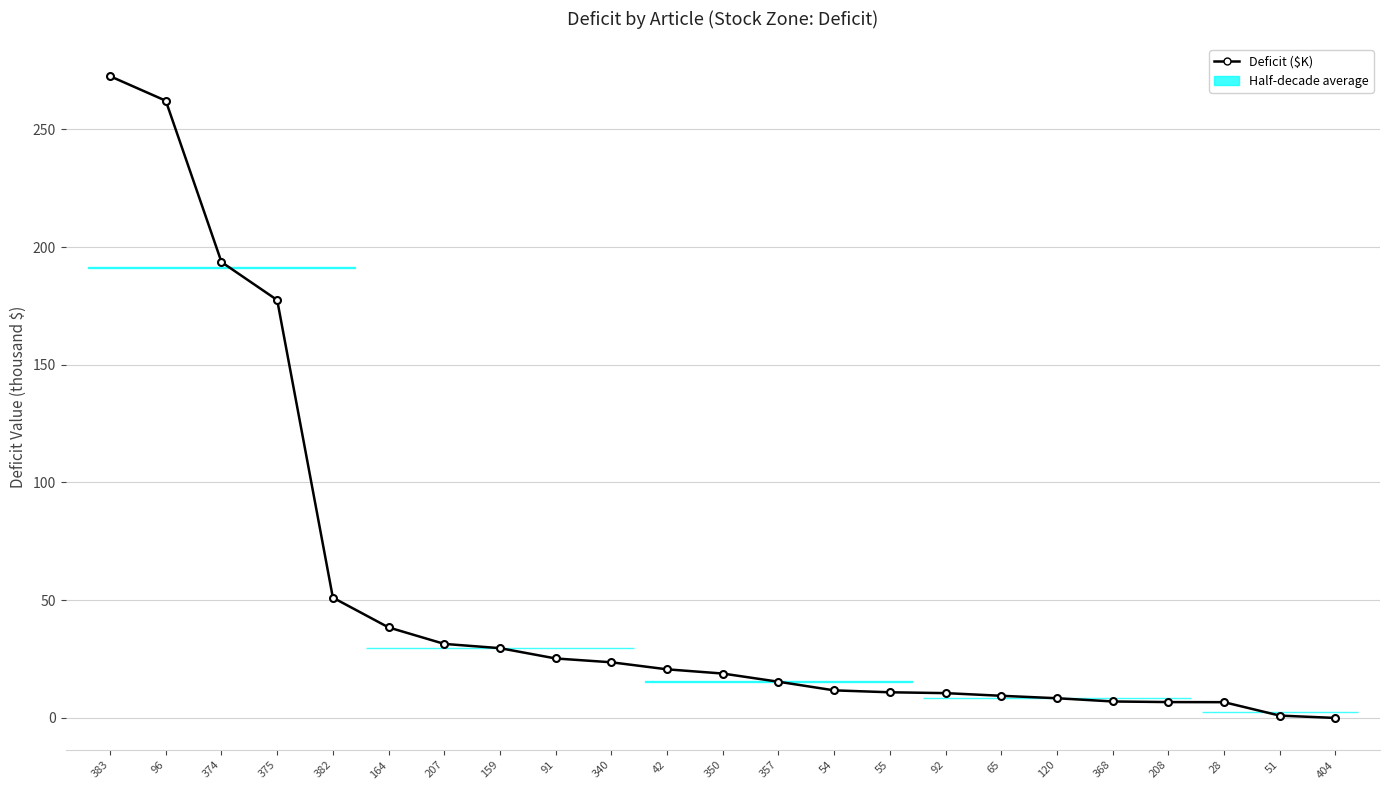

Which category has the highest value across all series?

383